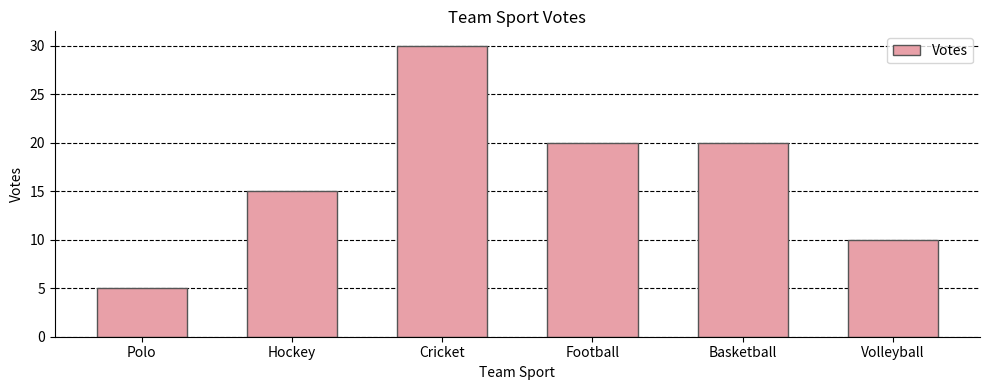

Count the number of categories in the chart.

6